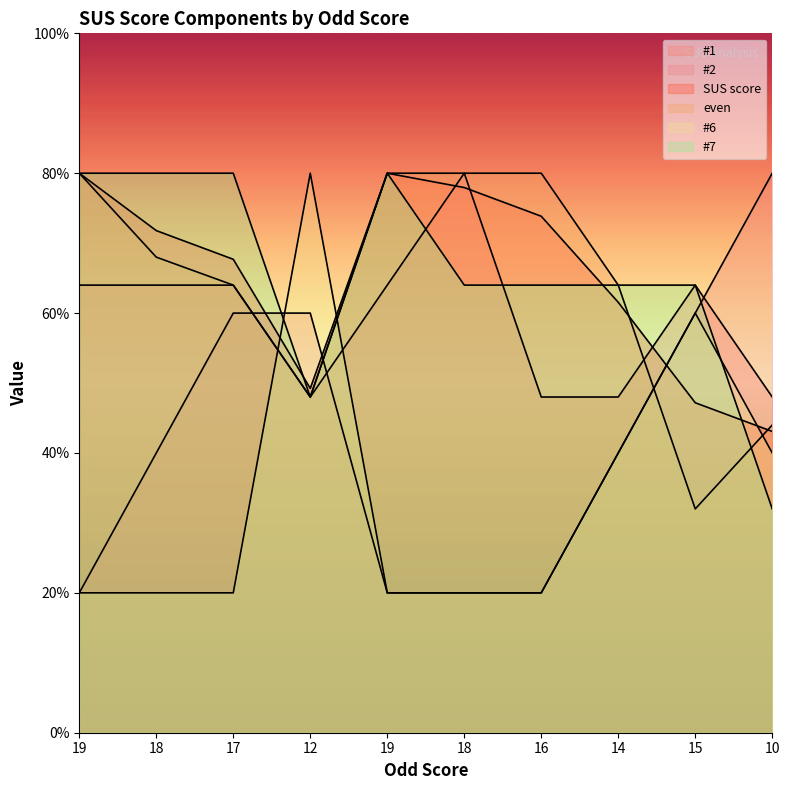

What is the difference between the SUS score values at 15 and 14?

14.4